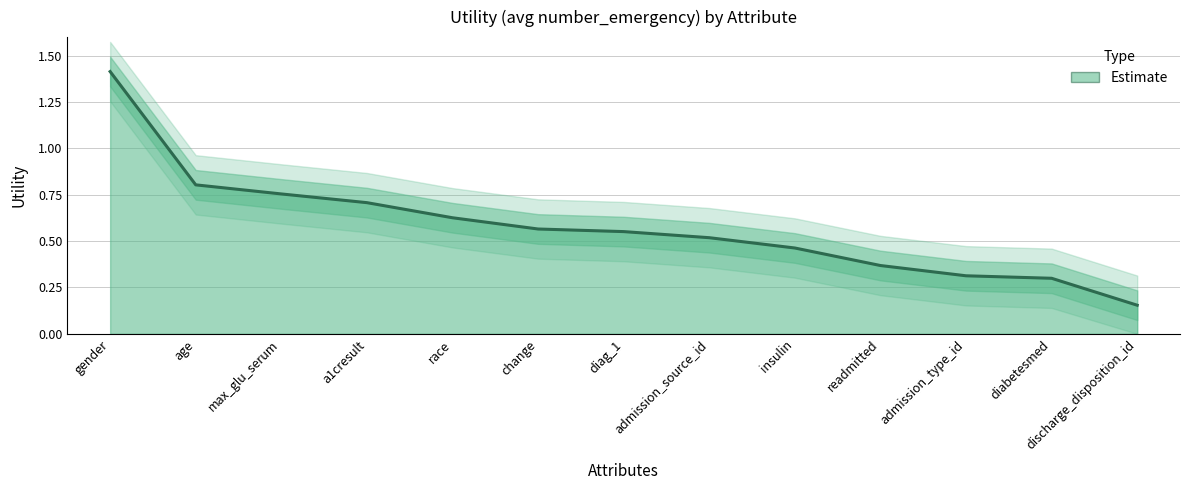

The Estimate series shows 0.7 at a1cresult. True or false?

True